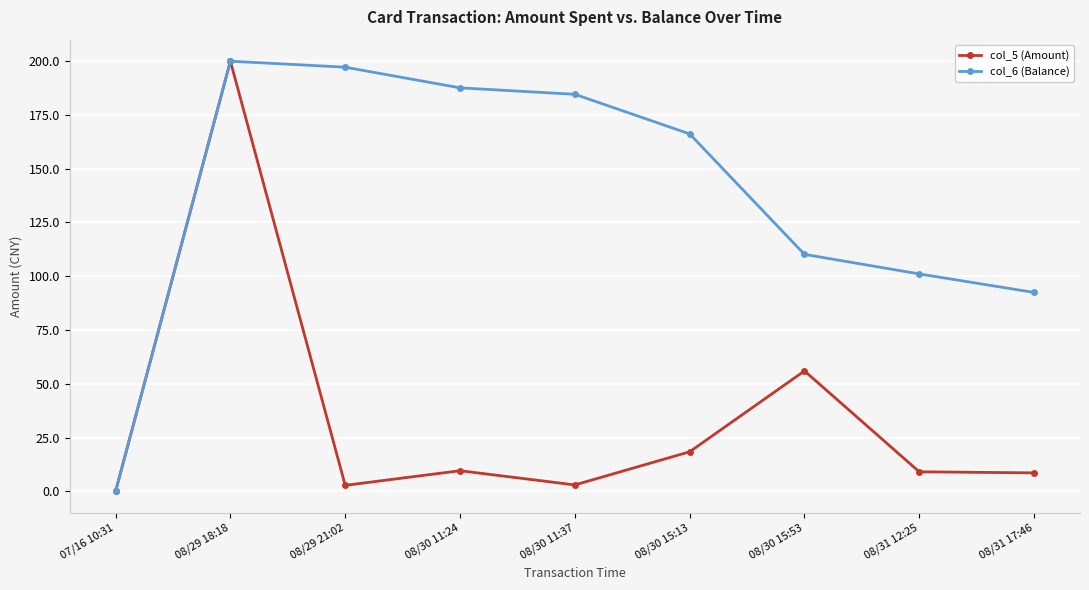

What is the label of the 5th point from the right?

08/30 11:37